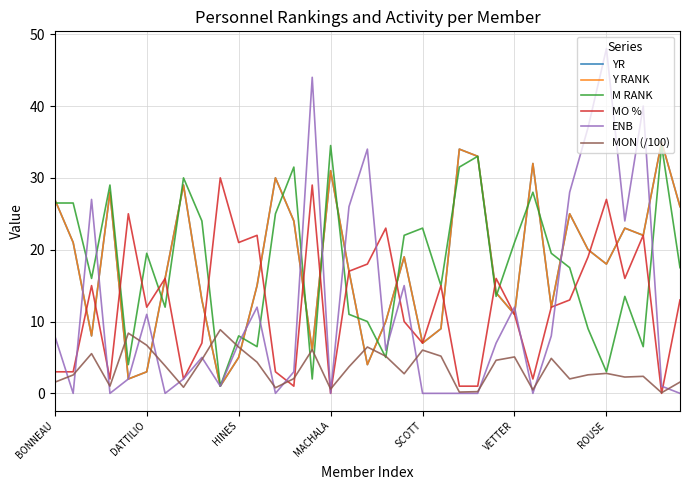

Is this an area chart (filled region under the line)?

No